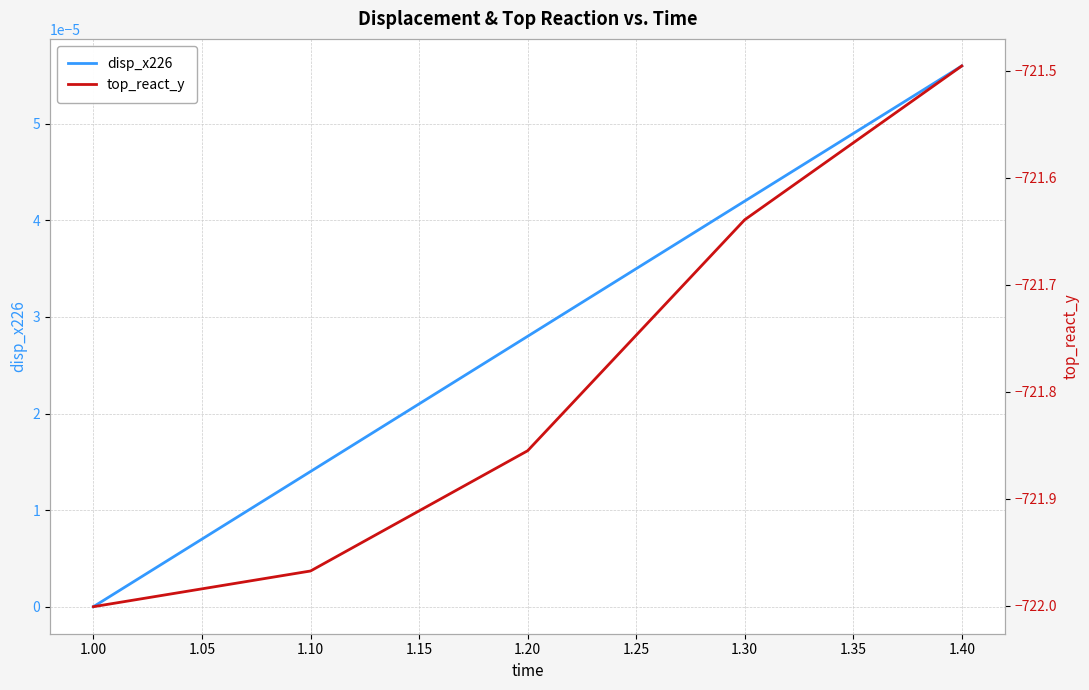

What is the sum of all top_react_y values?

-3609.0